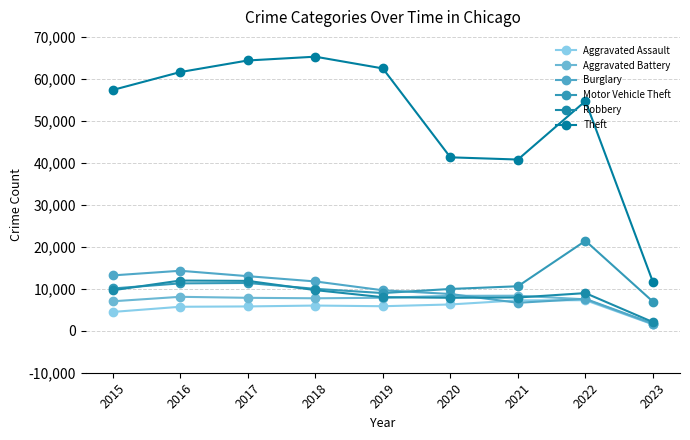

At how many categories does at least one series exceed 37290?

8